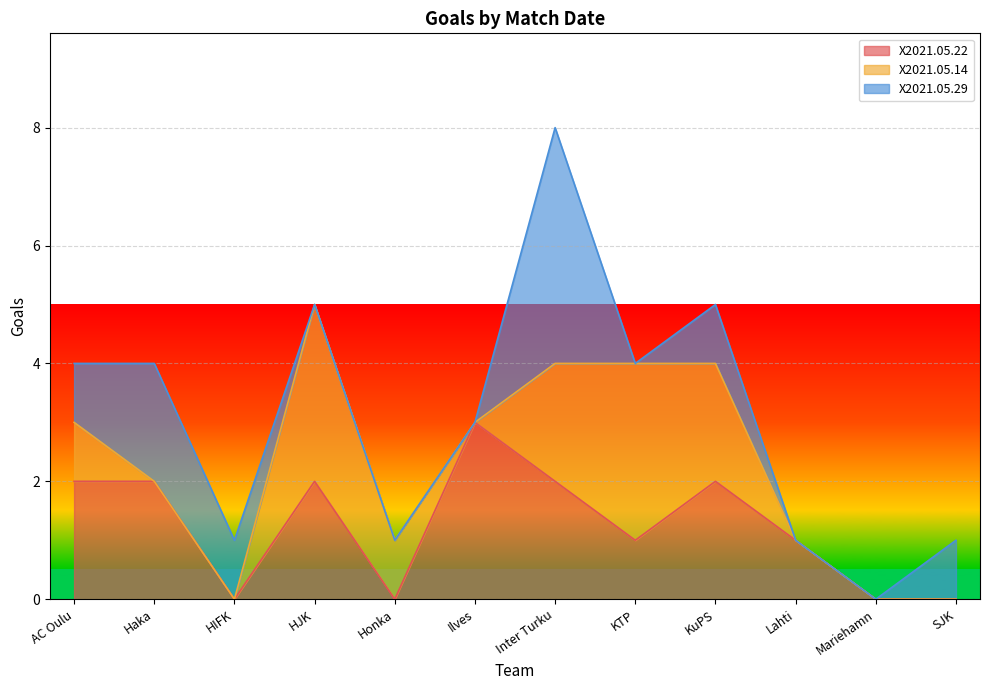

What is the label of the 6th point from the right?

Inter Turku